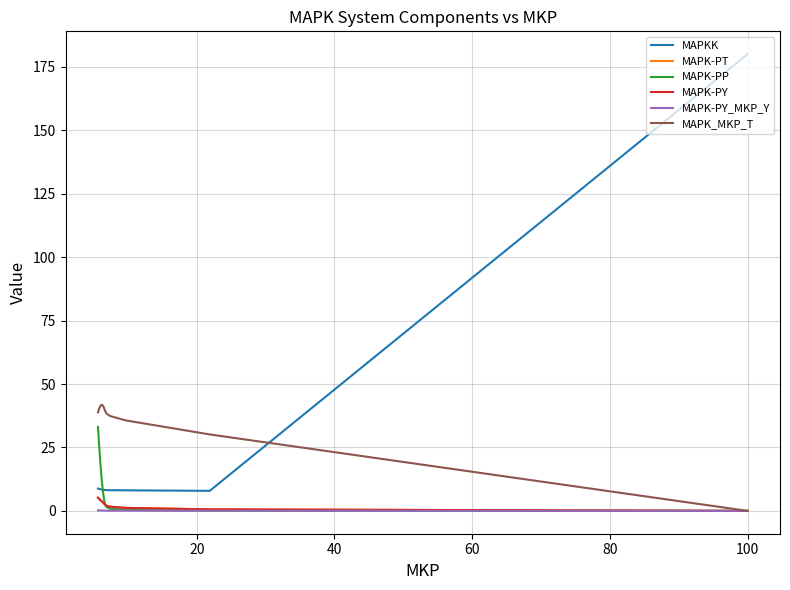

Which series has the largest range (max minus min)?

MAPKK